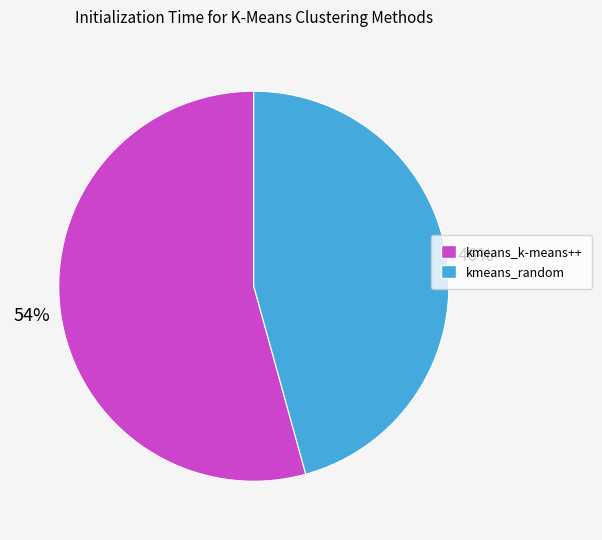

How many slices are in this pie chart?

2